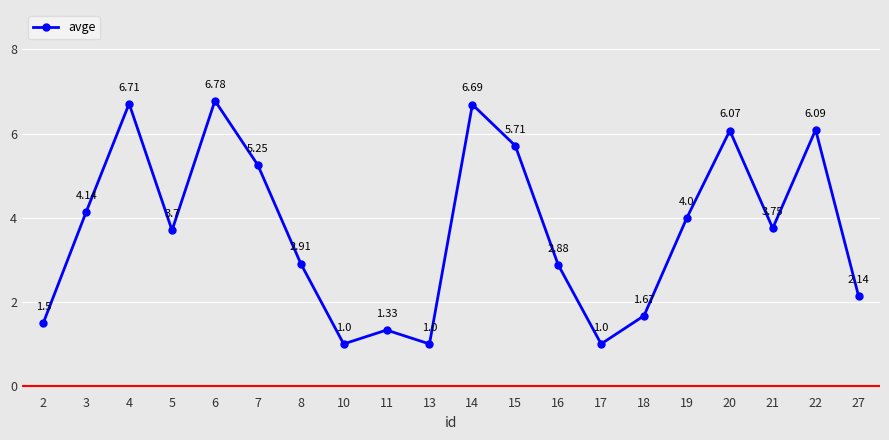

Where is the first local minimum?

5